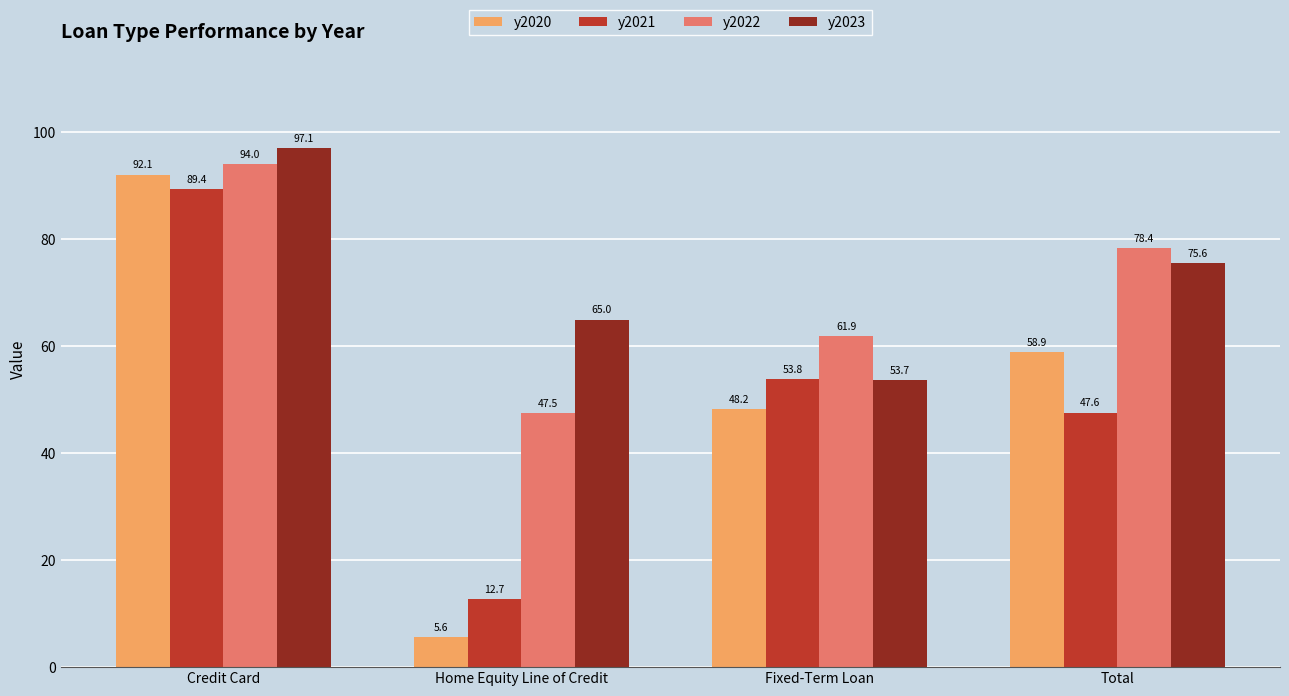

Reading right to left, list all the values displayed in this chart.

y2020: 58.9	48.2	5.6	92.1
y2021: 47.6	53.8	12.7	89.4
y2022: 78.4	61.9	47.5	94.0
y2023: 75.6	53.7	65.0	97.1